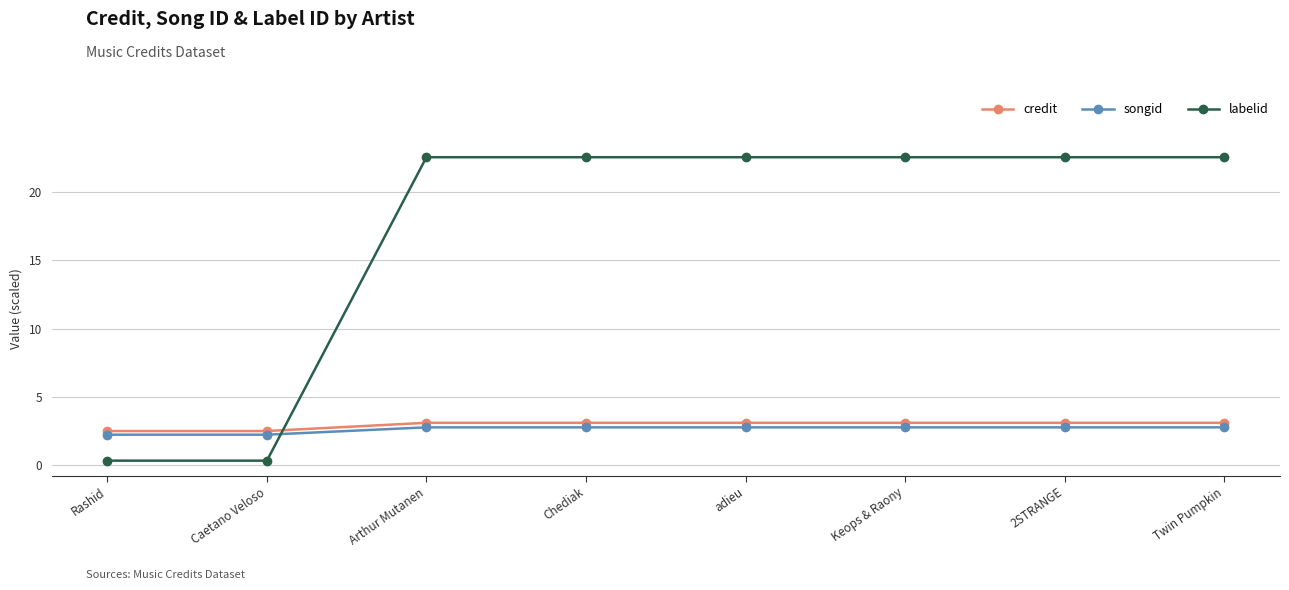

What is the difference between the second highest and second lowest values in the credit series?

0.6